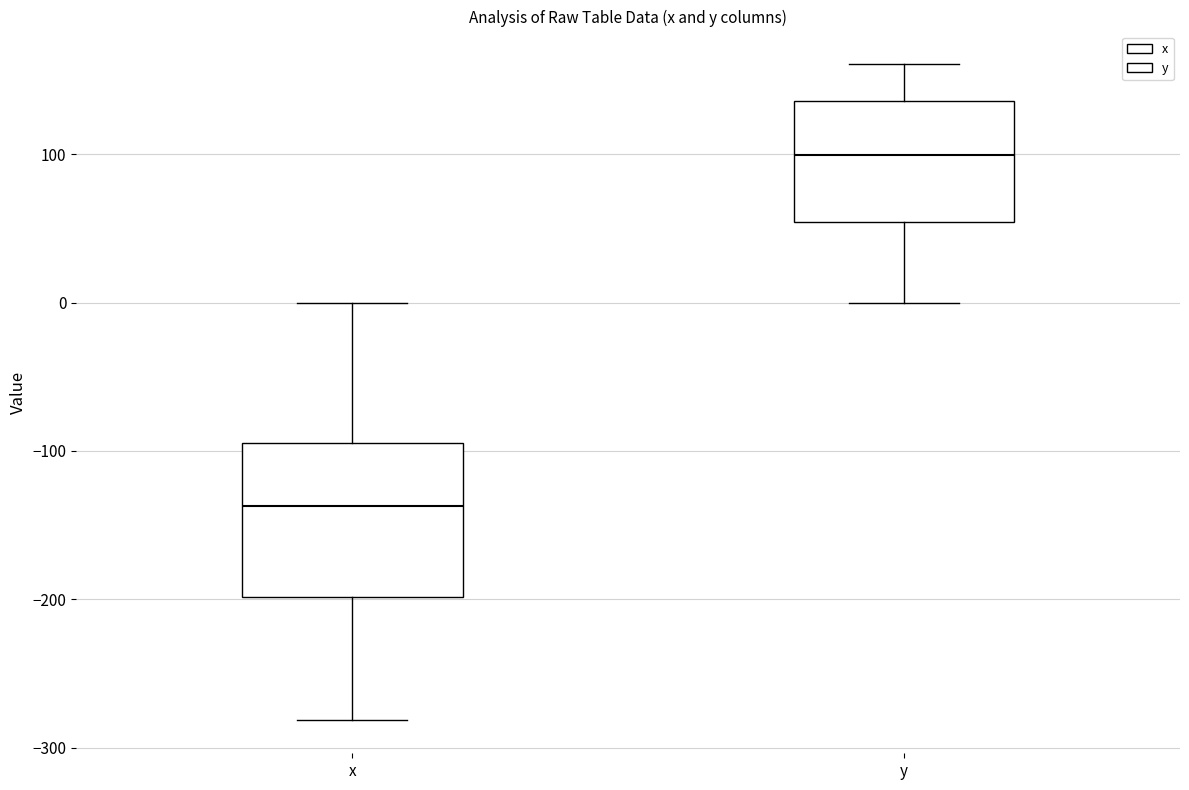

Reading left to right, read every box against the y-axis: the position of its median line, the range the box covers, and the ends of its whiskers. The values are not printed on the chart, so give them approximately, as read against the axis.

x: median -140, box -200 to -90, whiskers -280 to 0
y: median 100, box 50 to 140, whiskers 0 to 160